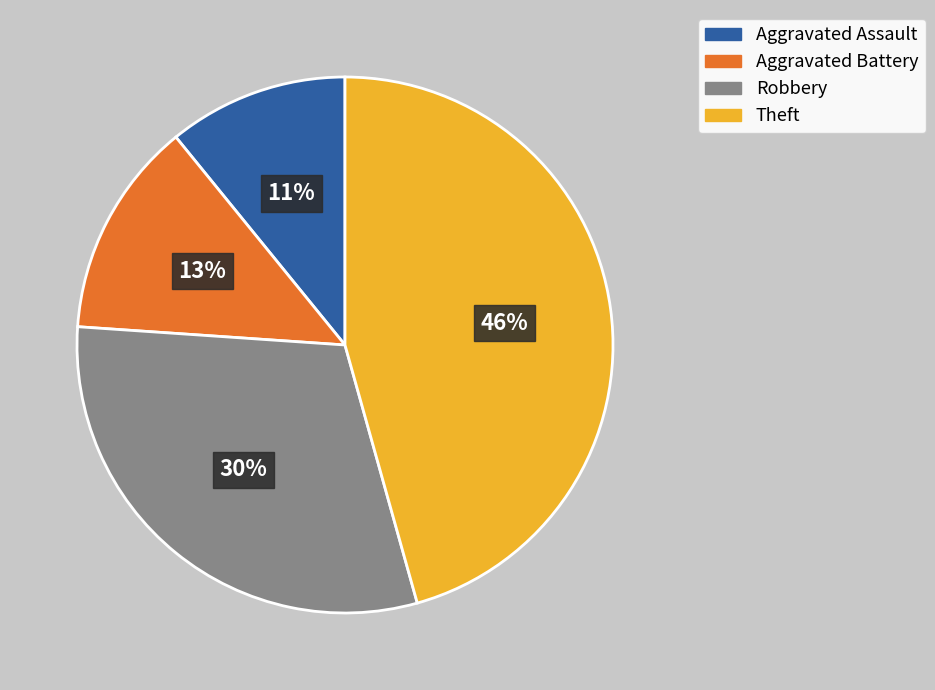

Combined, do Robbery and Aggravated Battery account for over 50%?

No